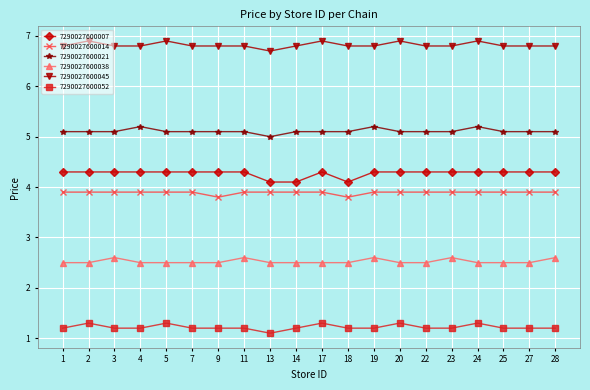

What is the approximate value of 7290027600045 at 18?

6.8